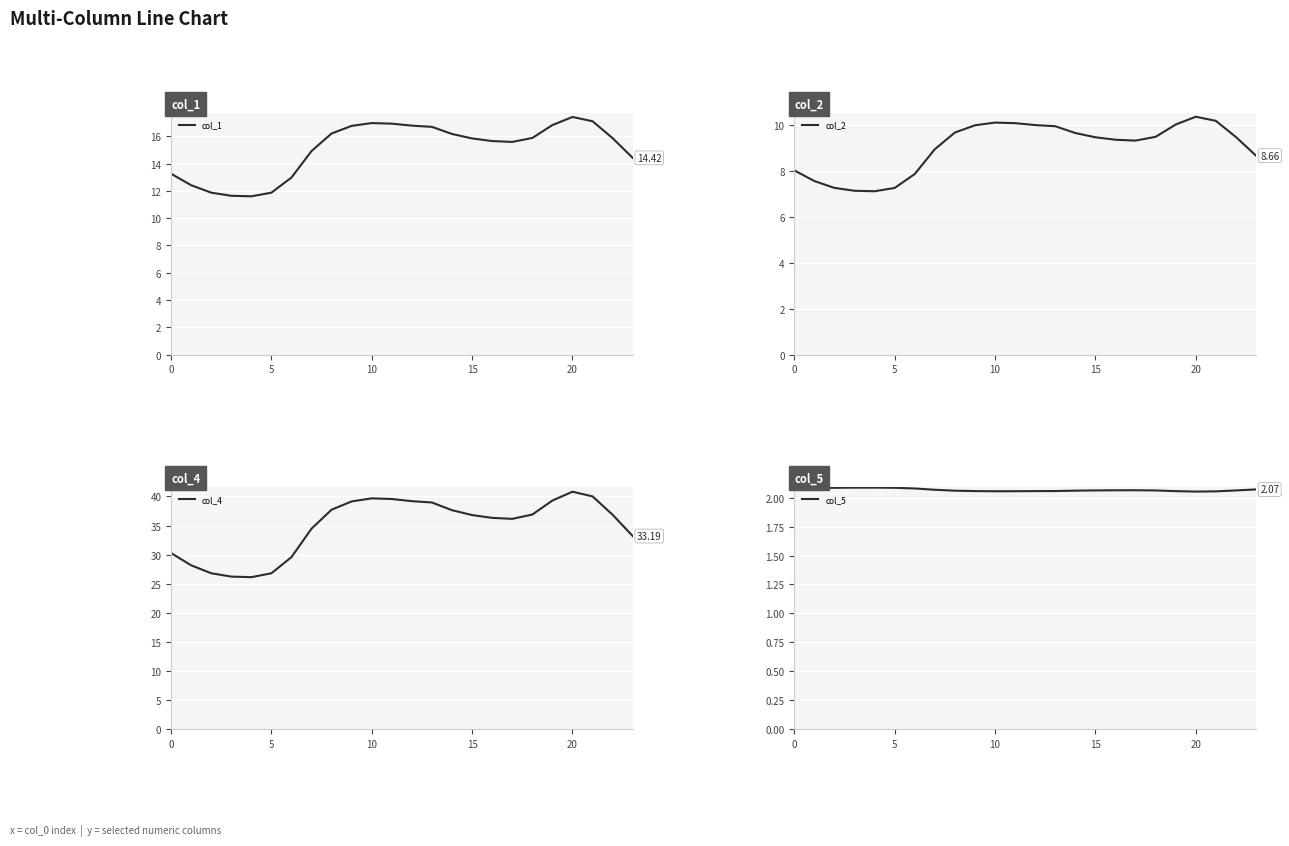

True or false: col_5 and col_1 intersect in this chart.

False